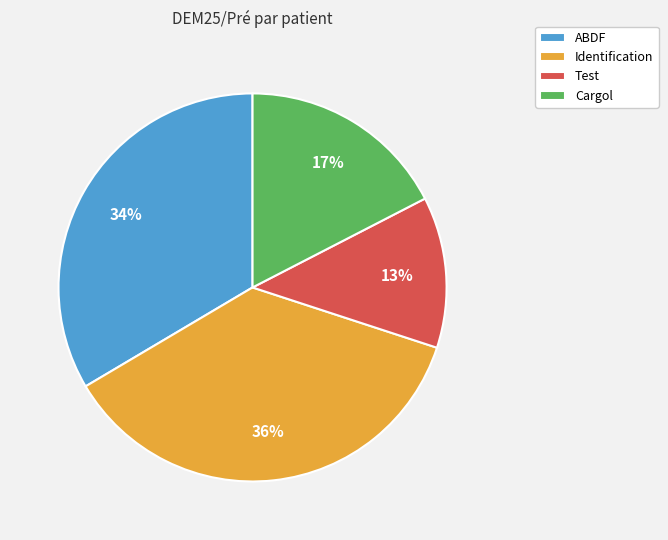

Is Test the majority of the pie?

No